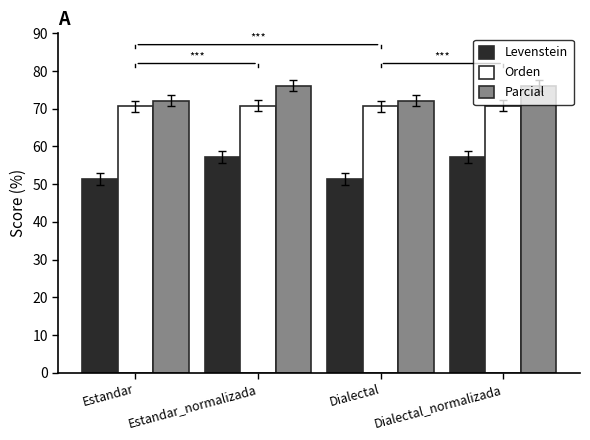

What position from the left is Estandar?

1